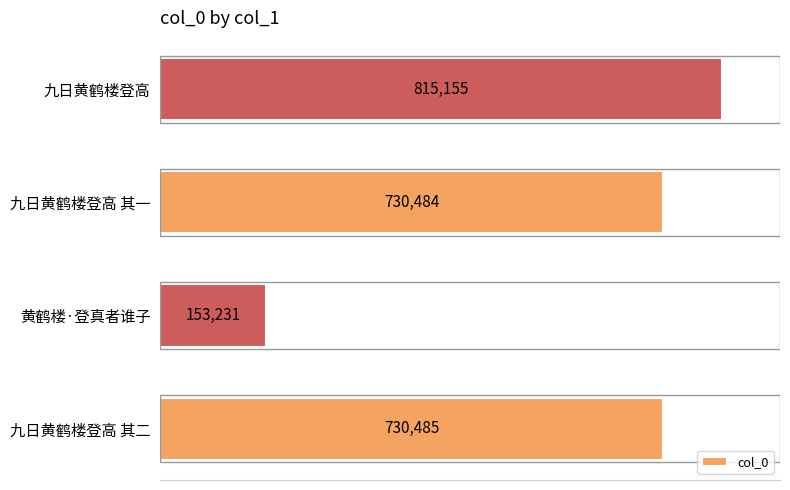

At which label is the value closest to 484193?

九日黄鹤楼登高 其一